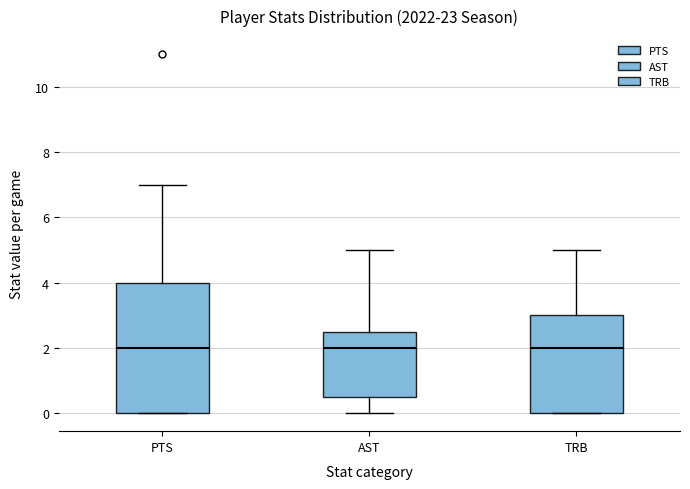

Where is the lower edge of the box for AST on the y-axis? The values are not printed on the chart, so give them approximately, as read against the axis.

0.6